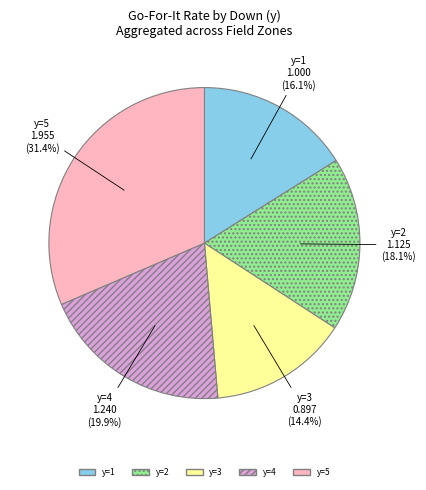

How much of the chart is everything except y=5?

68.6%